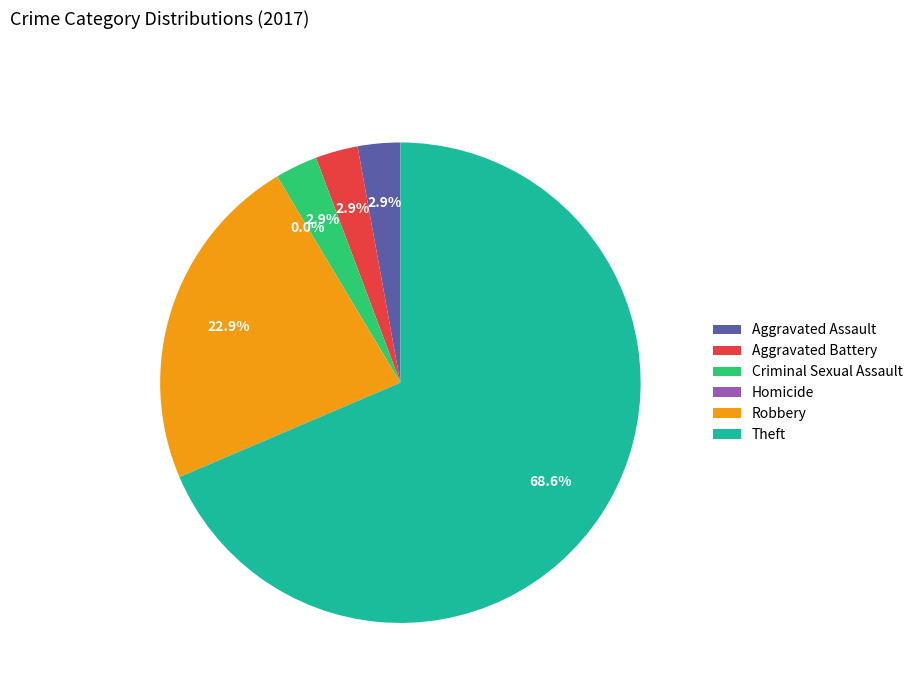

What percentage is NOT represented by Aggravated Assault?

97.1%